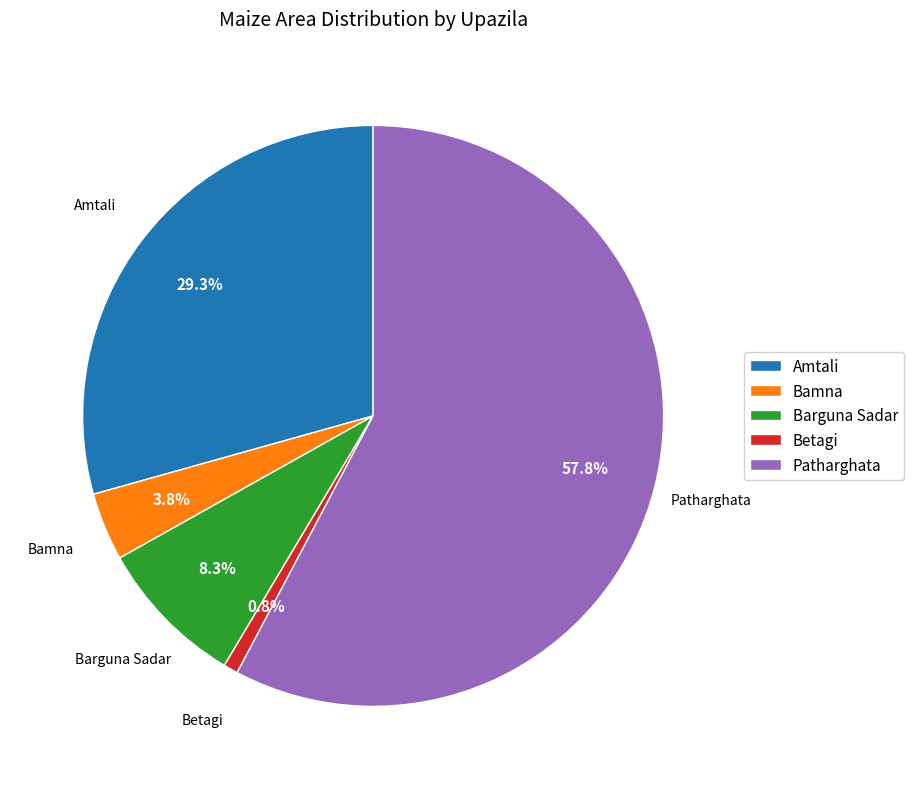

Is it true that Barguna Sadar is 1% of the pie?

False